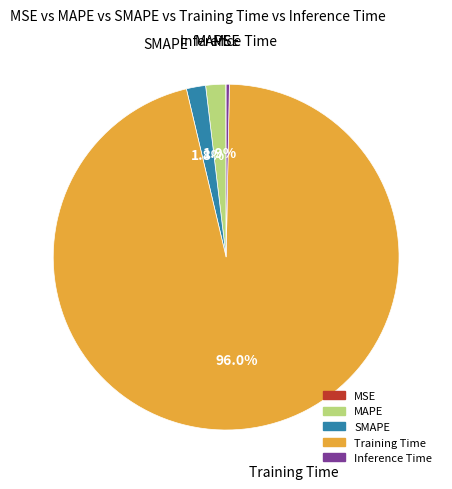

What percentage is NOT represented by SMAPE?

98.2%